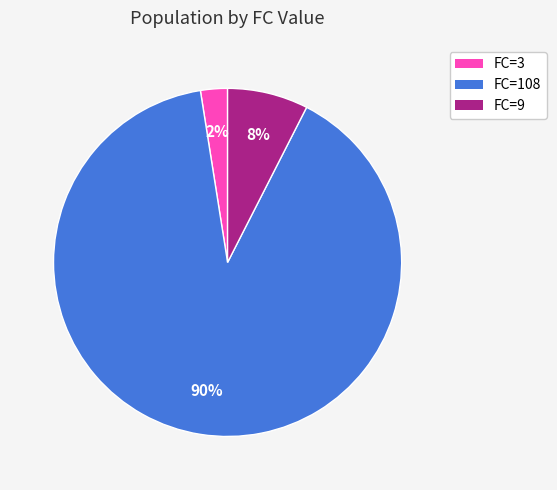

Which has a higher value, FC=3 or FC=108?

FC=108